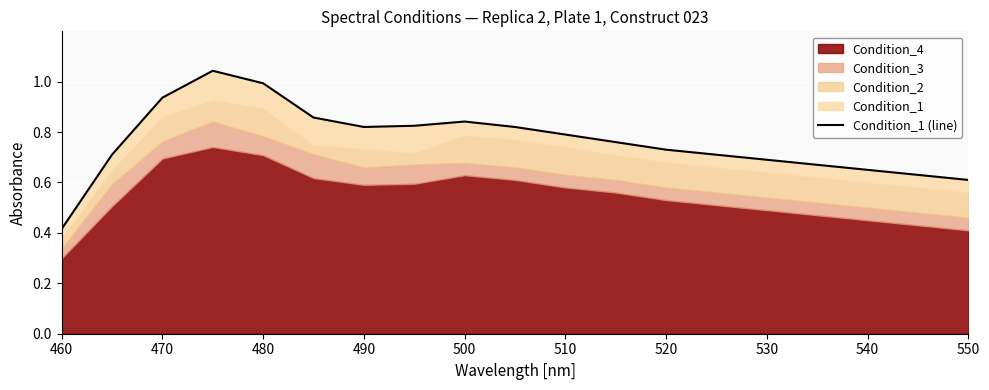

What is the label of the 1st point from the left?

460